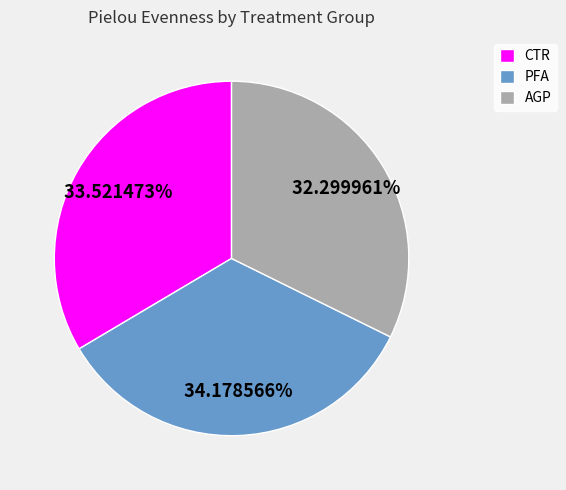

What is the ratio of the value at CTR to the value at AGP?

1.0